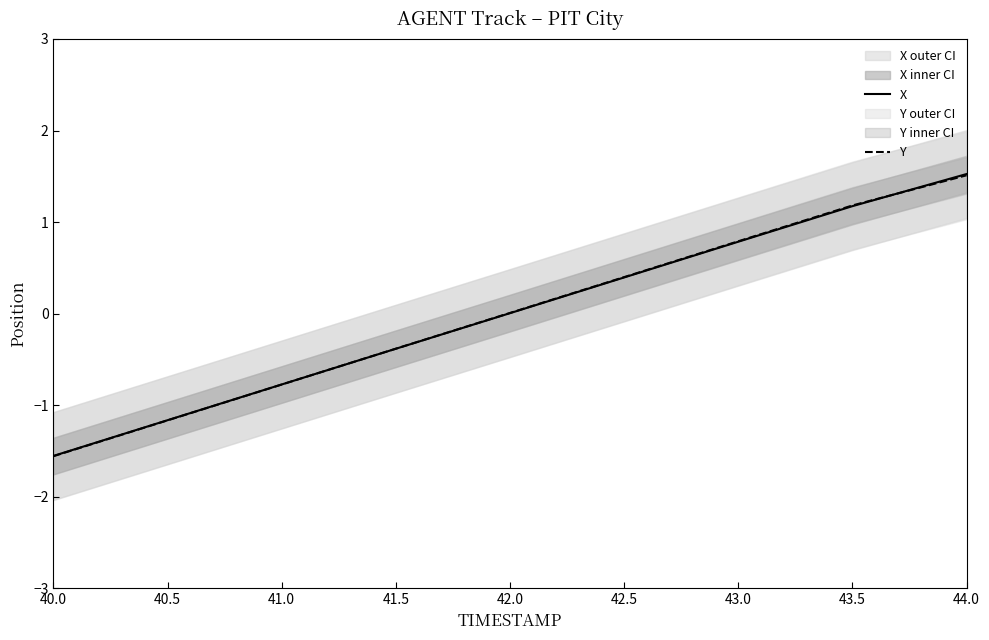

What is the difference between the X values at 41.0 and 40.0?

0.8